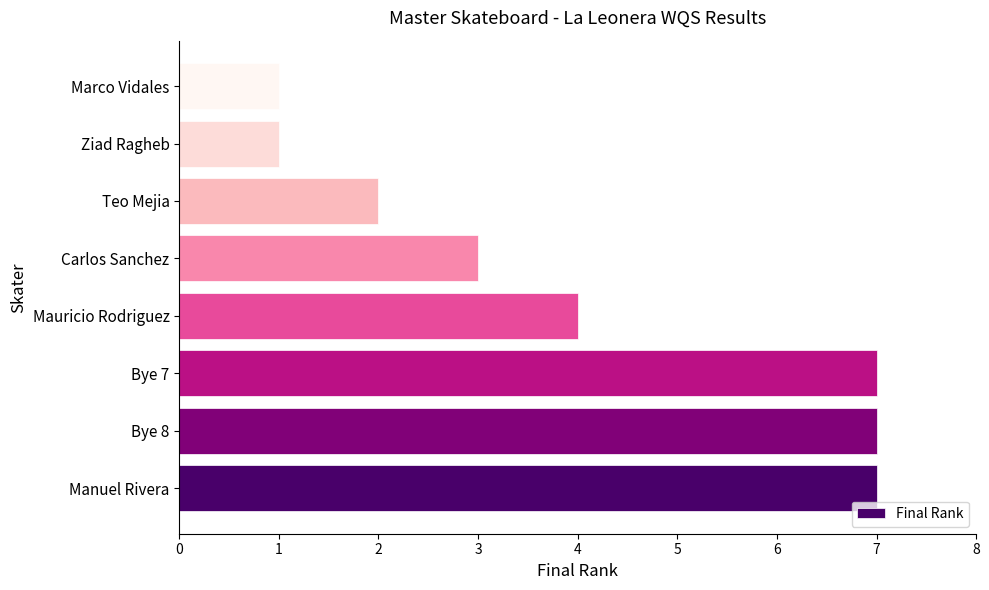

What is the difference between the second highest and second lowest values?

6